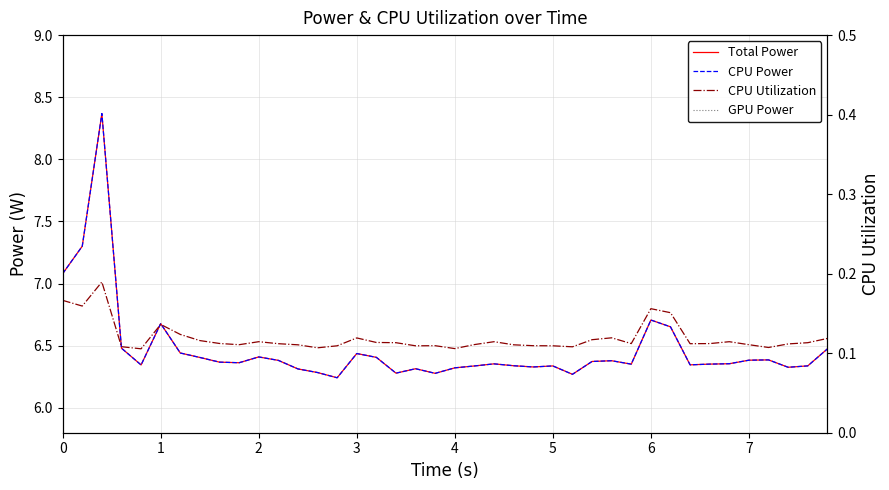

True or false: CPU Power has more than 2 points higher than both neighbors.

True